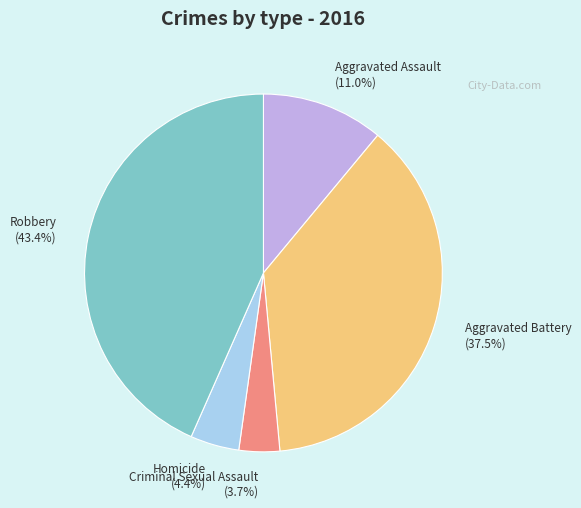

Combined, what portion of the pie is Aggravated Assault and Aggravated Battery?

48.5%